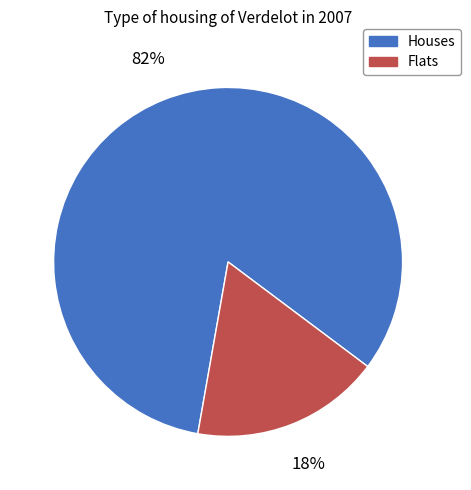

To the nearest percent, what is the average slice percentage?

50%